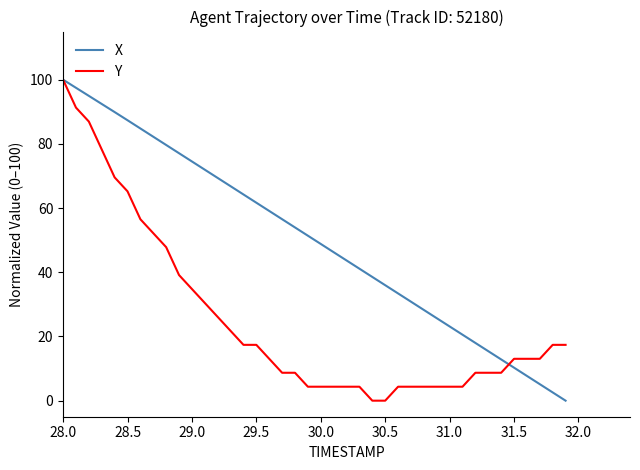

Which series has the largest total across all categories?

X